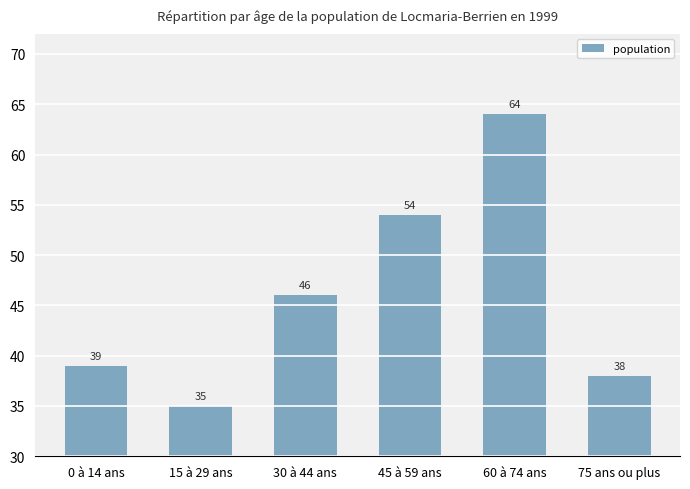

What is the difference between the values at 75 ans ou plus and 30 à 44 ans?

8